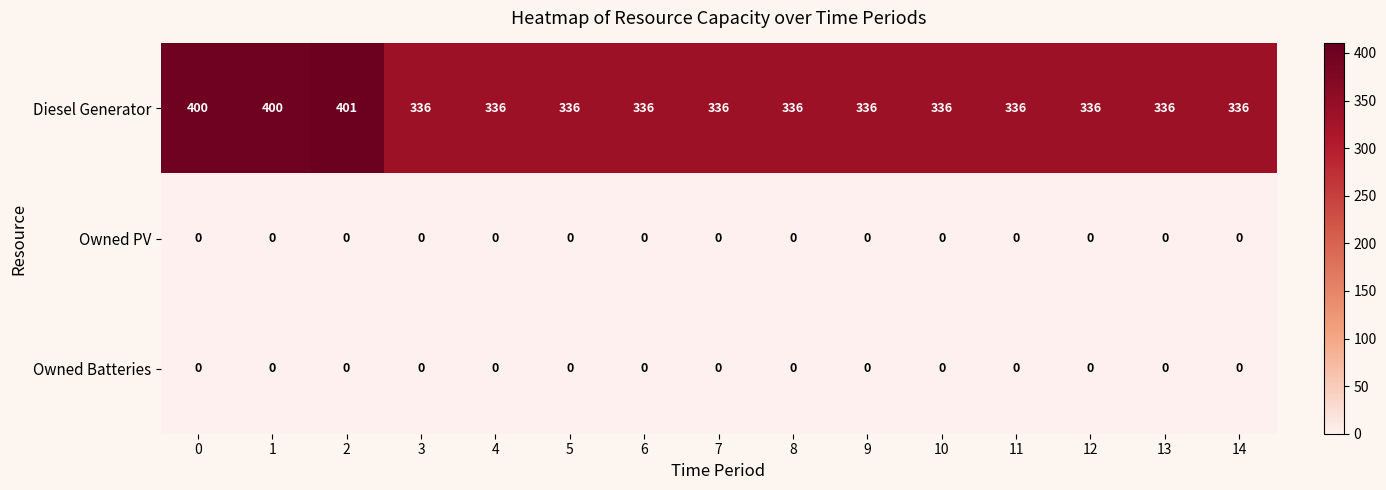

Which series changed the most between 1 and 9?

Diesel Generator